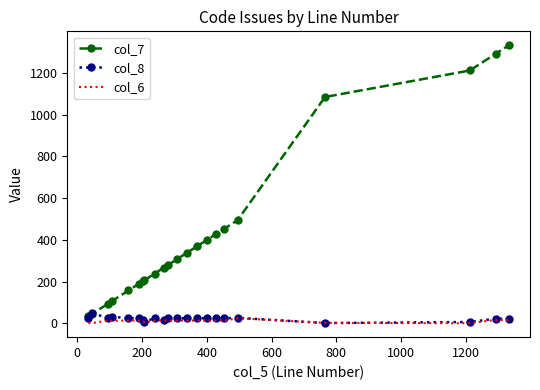

Which series has the largest total across all categories?

col_7